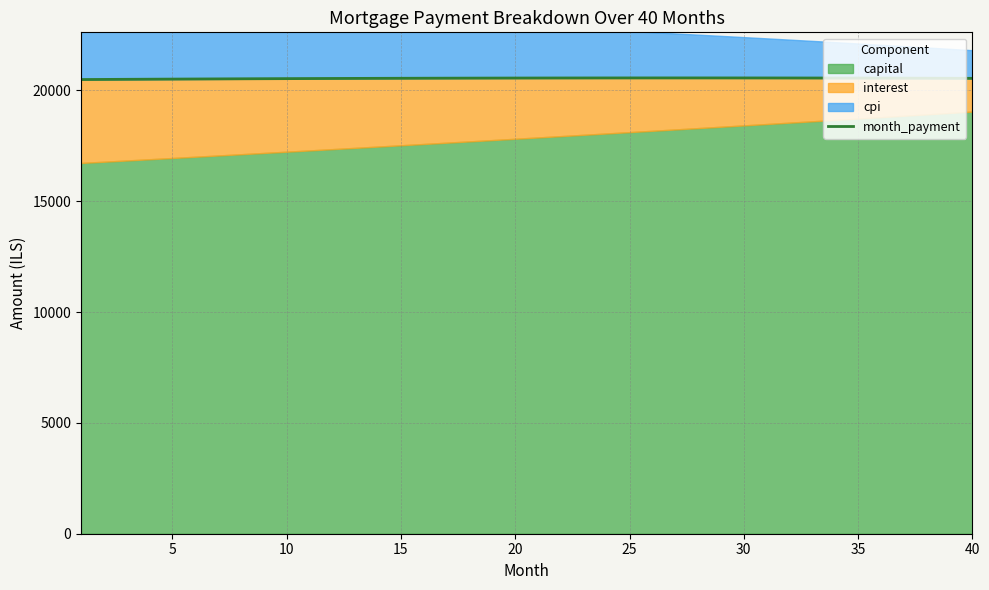

What is the highest value of the month_payment series?

20558.3